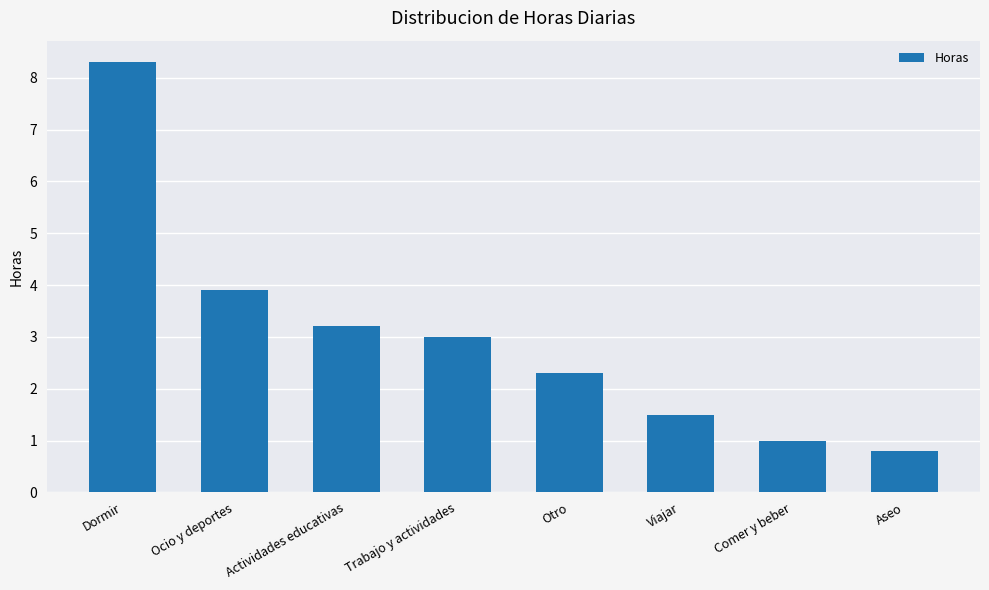

What is the value of the 8th bar from the left?

0.8